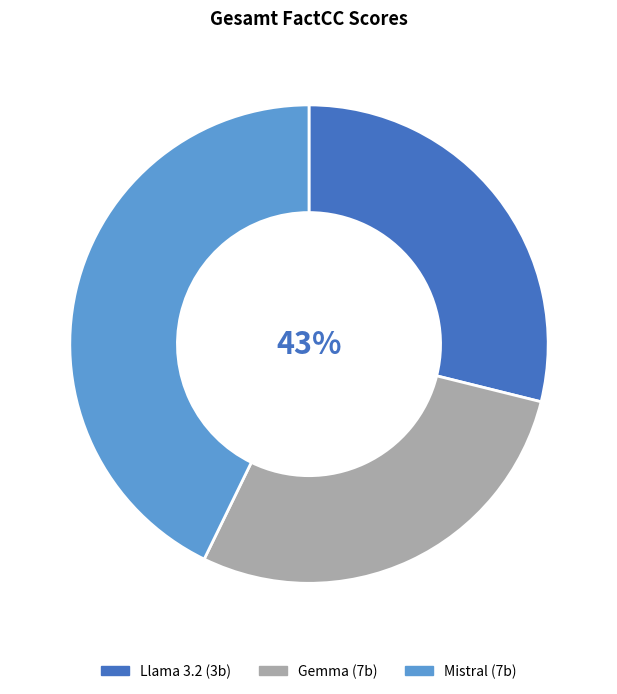

Which has a higher value, Mistral (7b) or Llama 3.2 (3b)?

Mistral (7b)